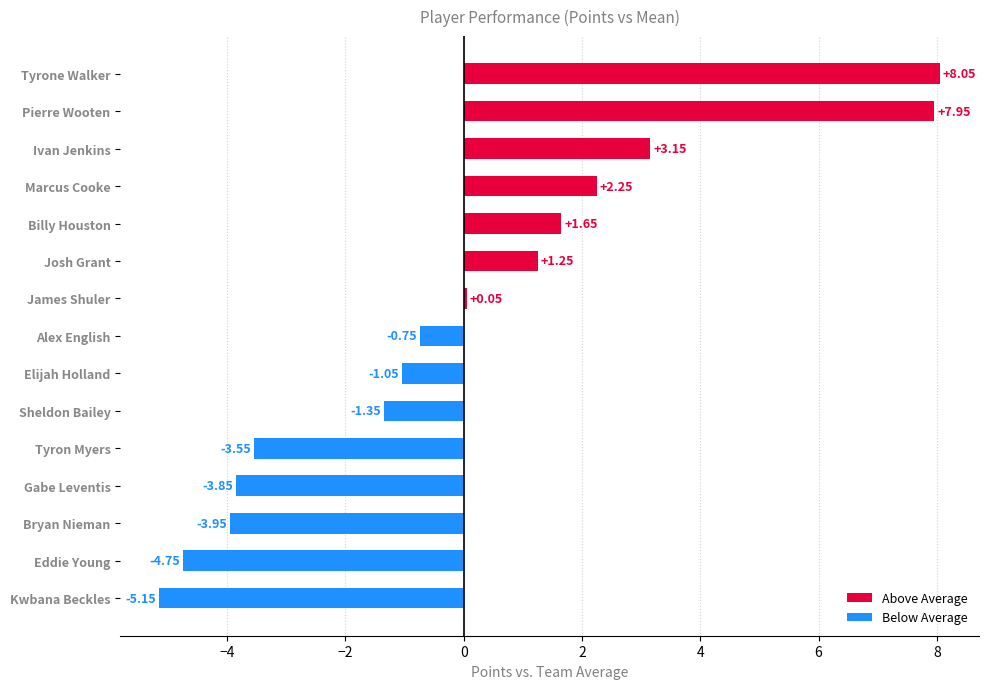

What is the difference between the maximum and minimum values?

13.2